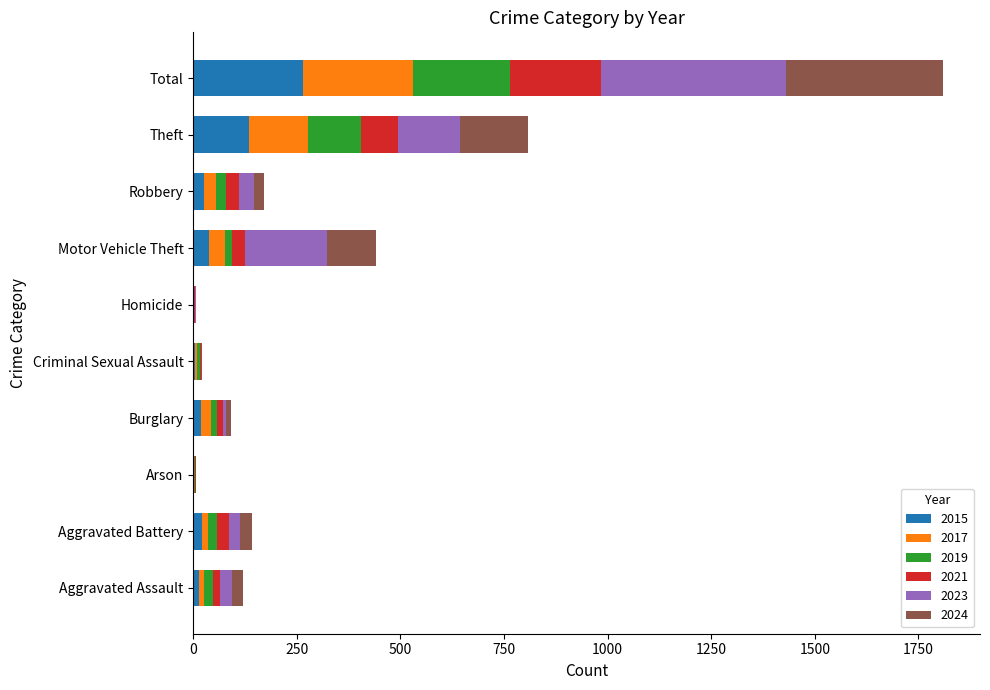

What is the maximum value for 2015?

265